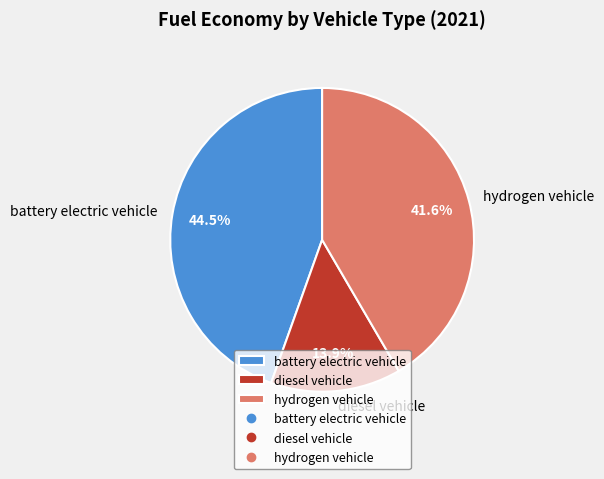

Is there a majority slice in this chart?

No